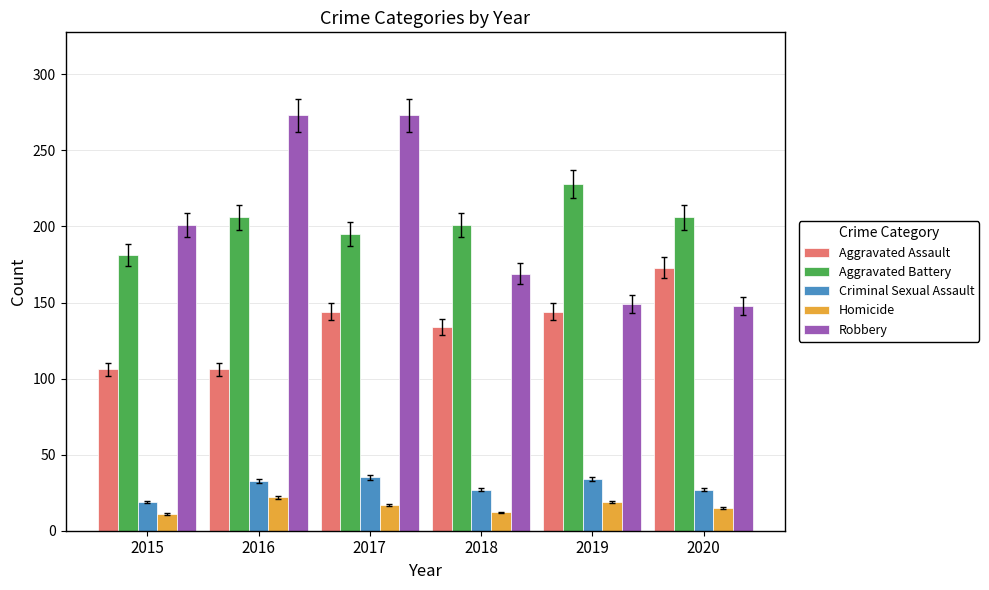

Between 2015 and 2016, which series saw the biggest shift?

Robbery